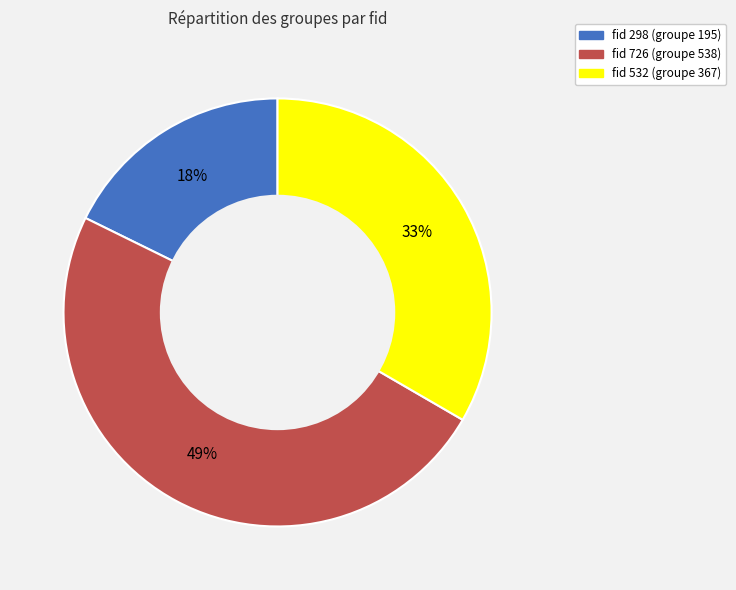

To the nearest percent, what is the average slice percentage?

33%